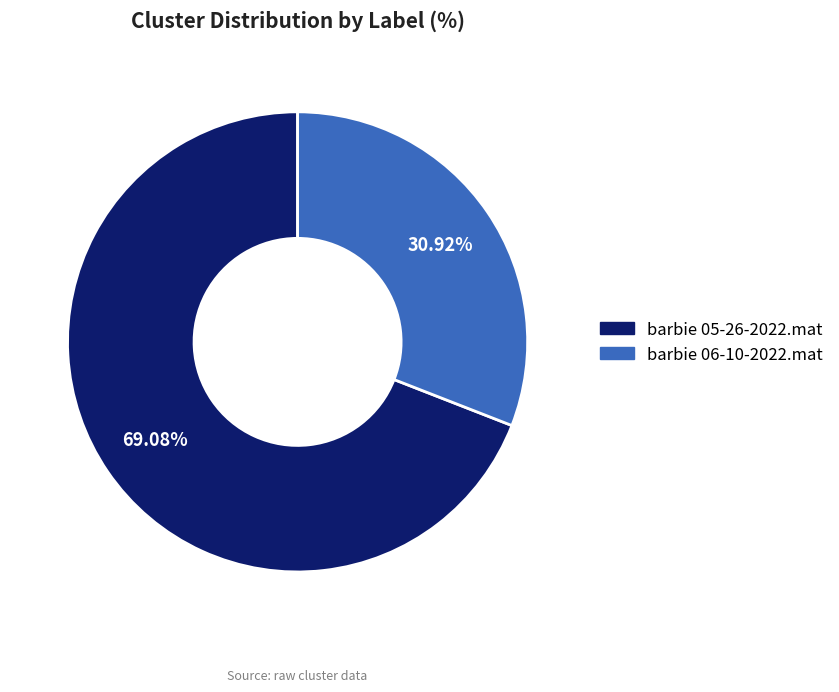

Is it true that barbie 06-10-2022.mat is 45% of the pie?

False